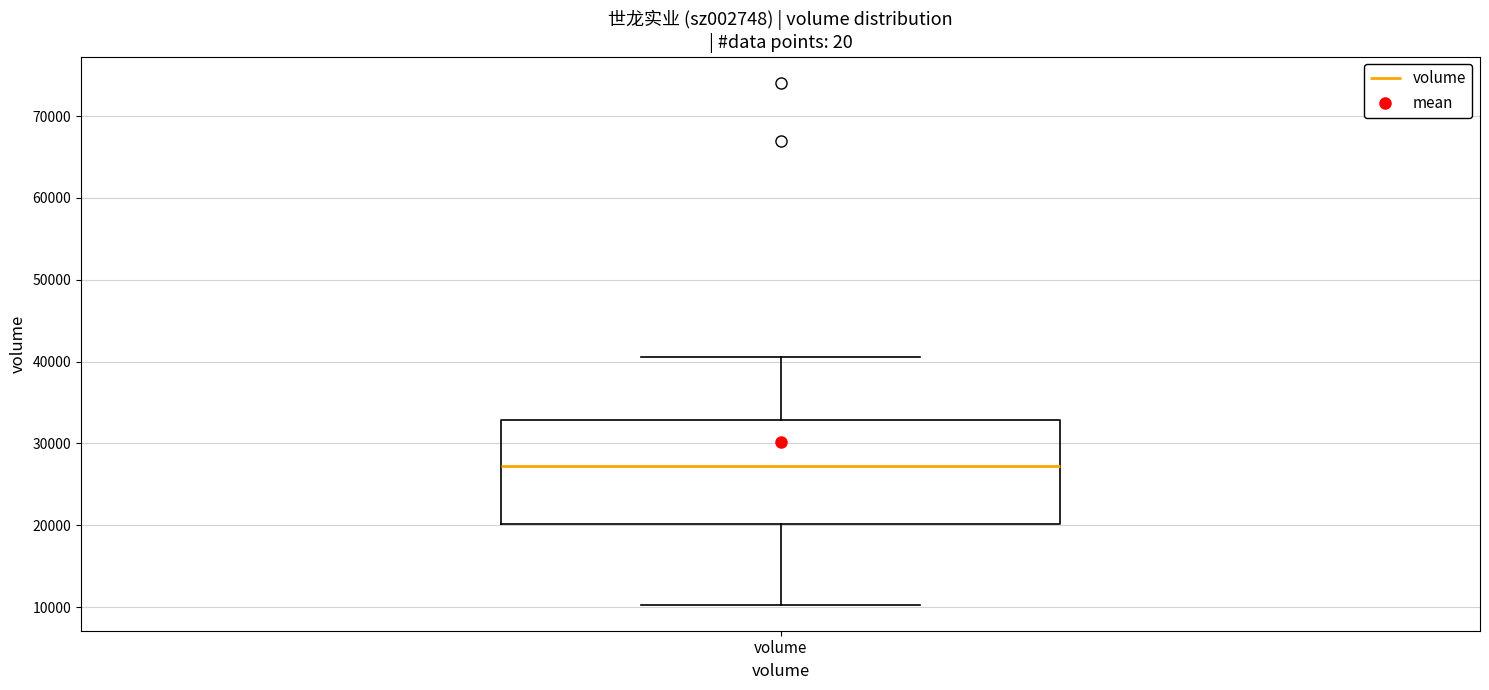

Read this box plot against the y-axis: the position of the median line, the range covered by the box, and the ends of both whiskers. The values are not printed on the chart, so give them approximately, as read against the axis.

median 27000, box 20000 to 33000, whiskers 10000 to 41000